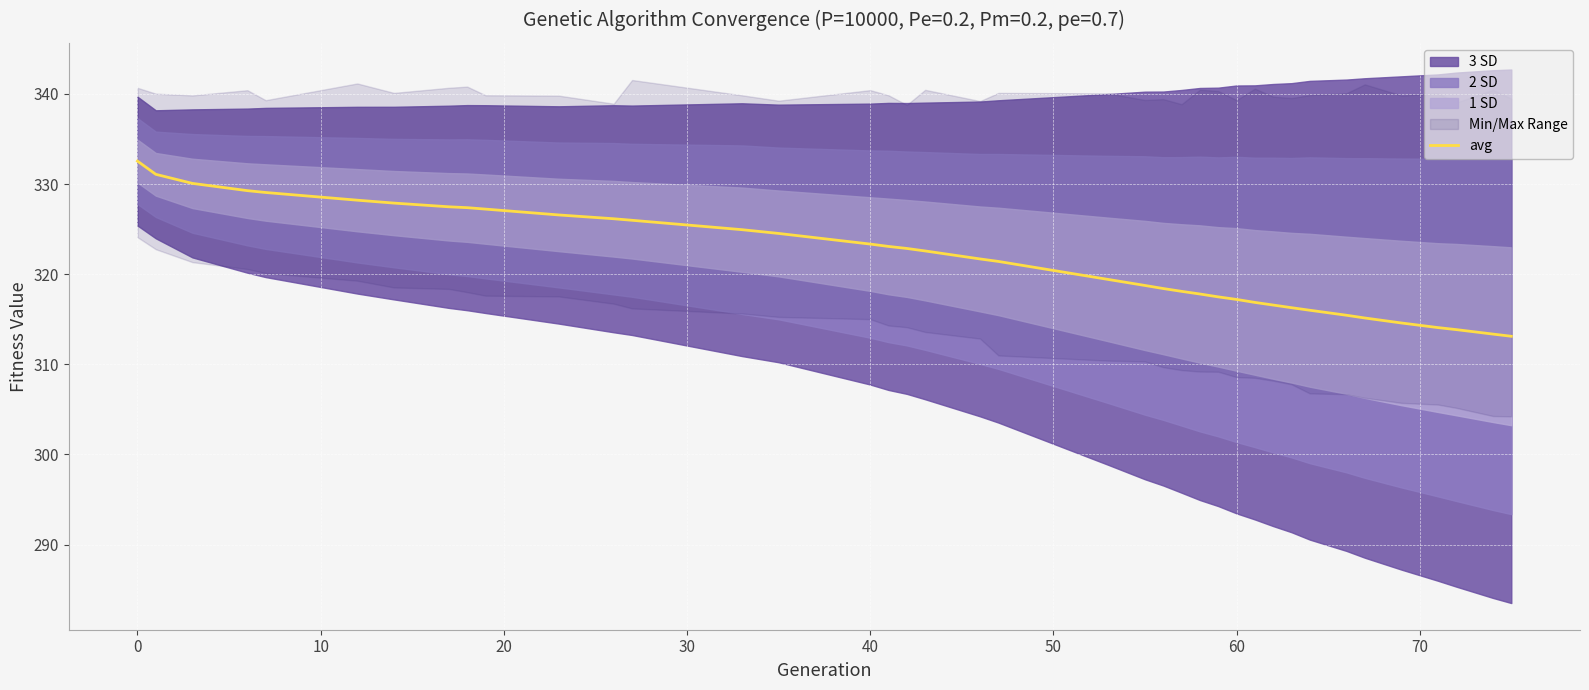

What is the sum of all values?

12545.8